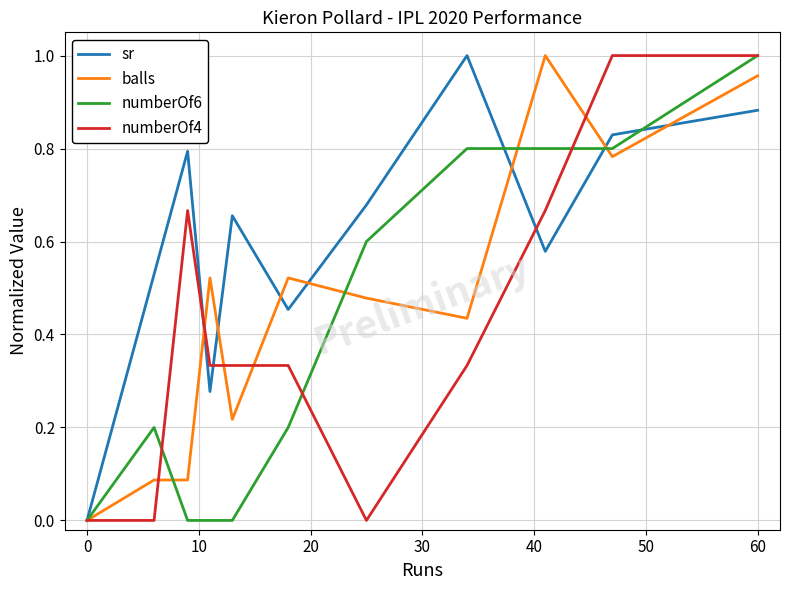

Which series has the largest total across all categories?

sr